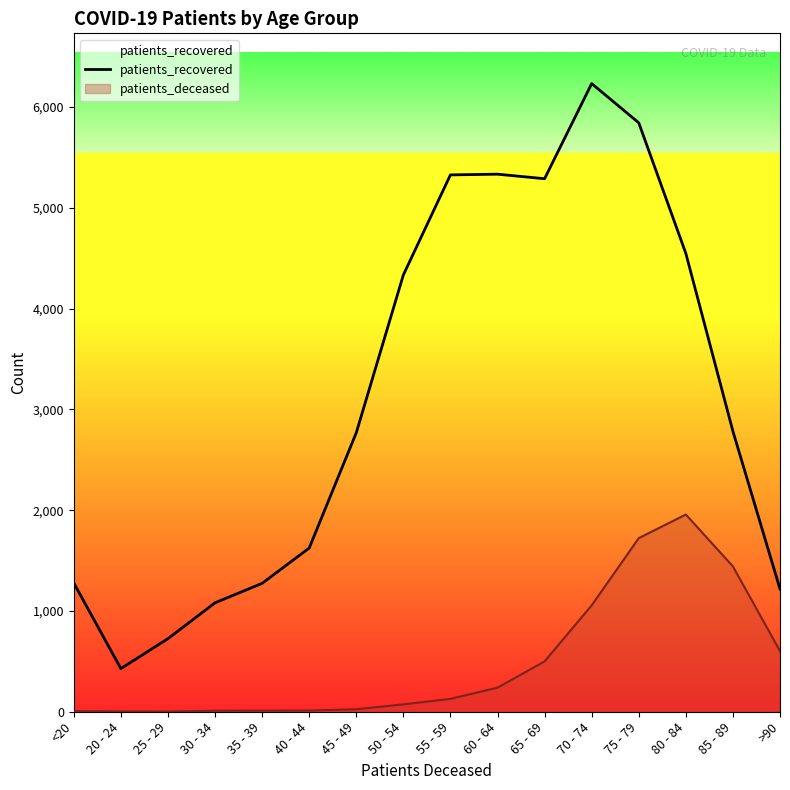

How many interior local valleys (lower than both neighbors) does the data have?

2